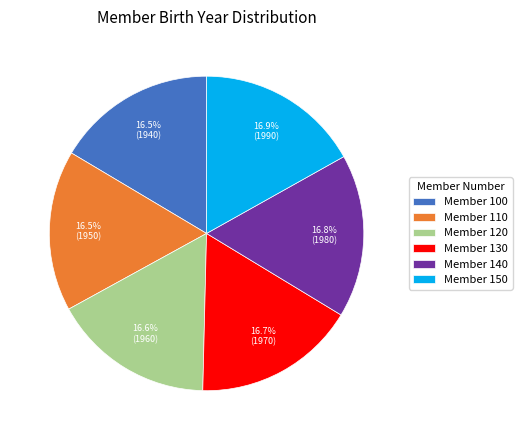

What is the ratio of the value at Member 120 to the value at Member 140?

1.0